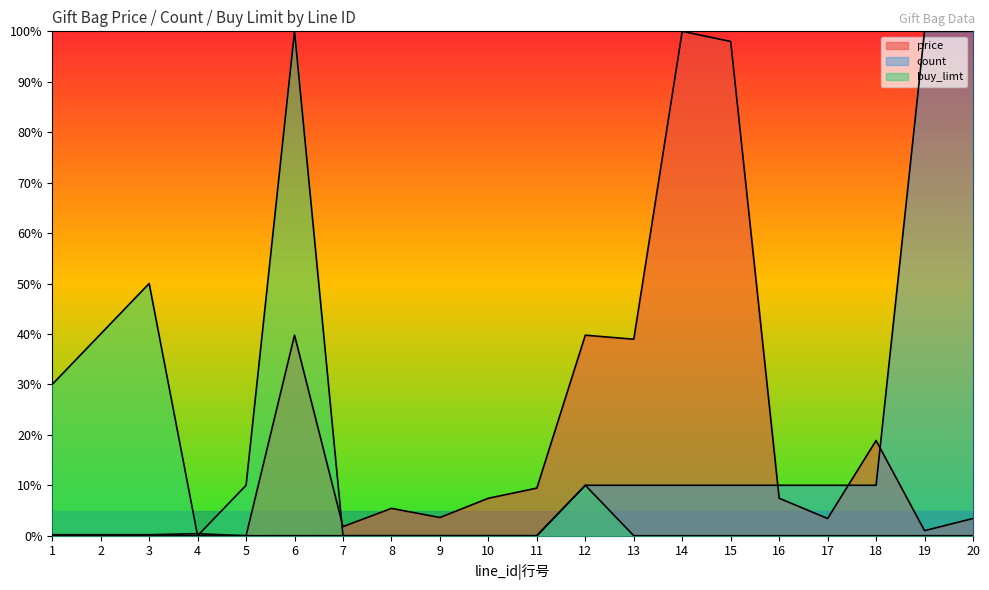

What is the total value across all series at 3?

50.2